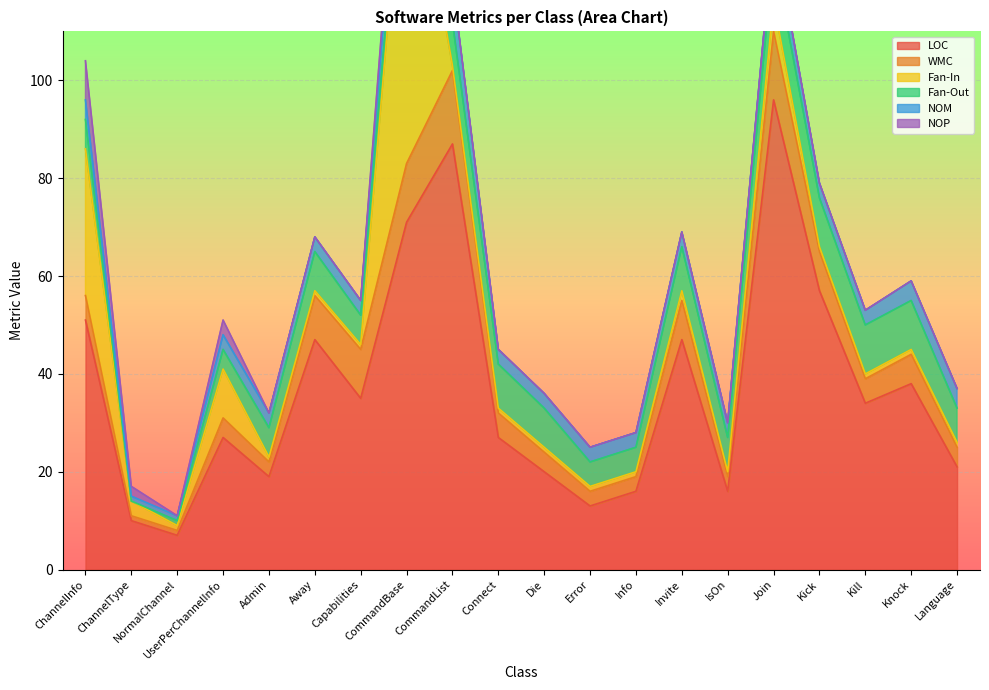

How many values in the WMC series exceed 5?

8